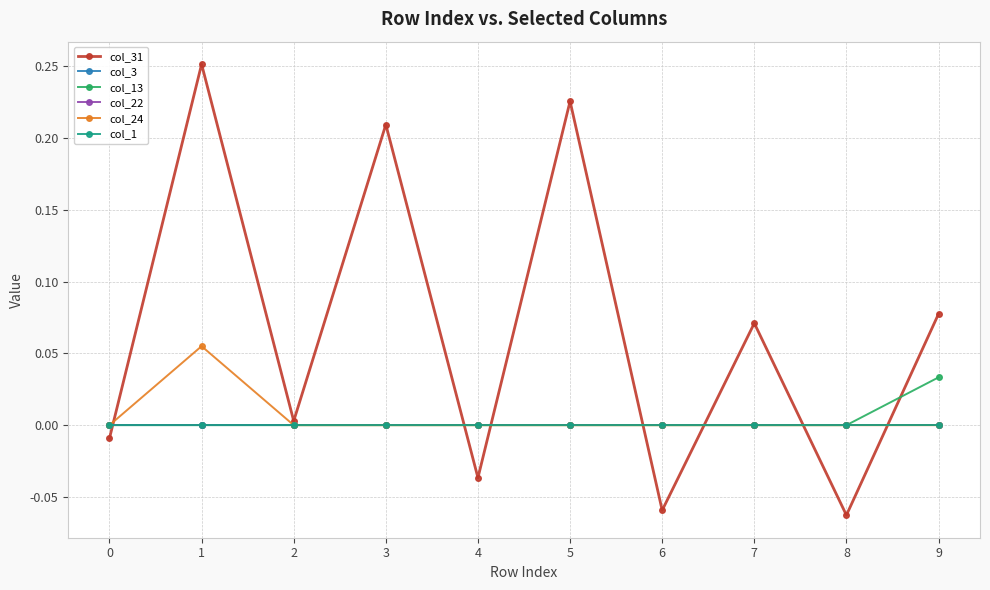

Is this an area chart (filled region under the line)?

No